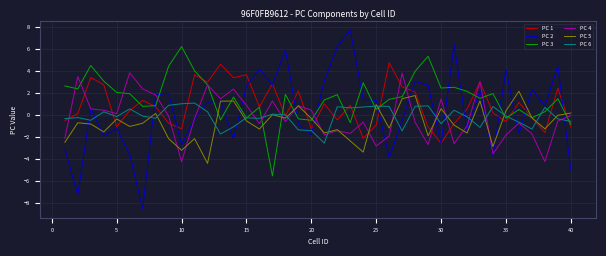

Rank the series by their maximum value, from lowest to highest.

PC 6, PC 5, PC 4, PC 1, PC 3, PC 2